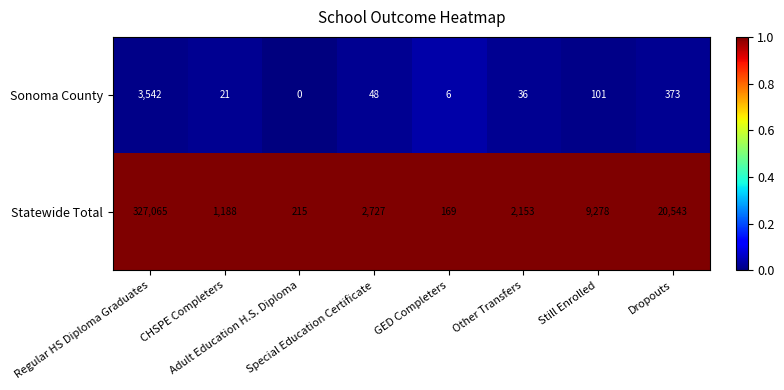

Which series has the largest range (max minus min)?

Statewide Total